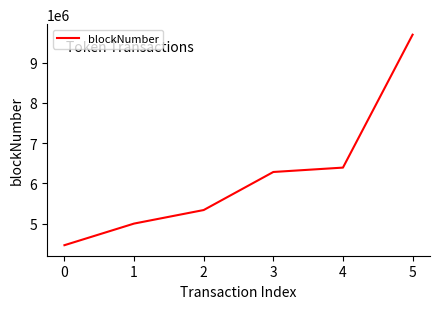

What is the change in value from 0 to 1?

+536424